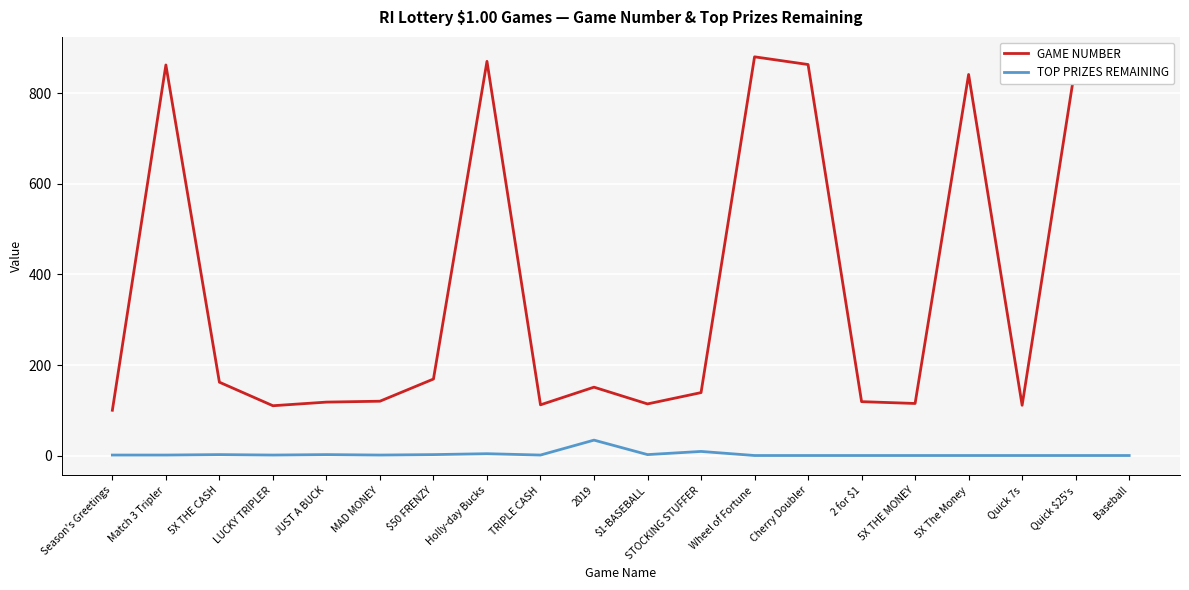

Which series has the largest range (max minus min)?

GAME NUMBER